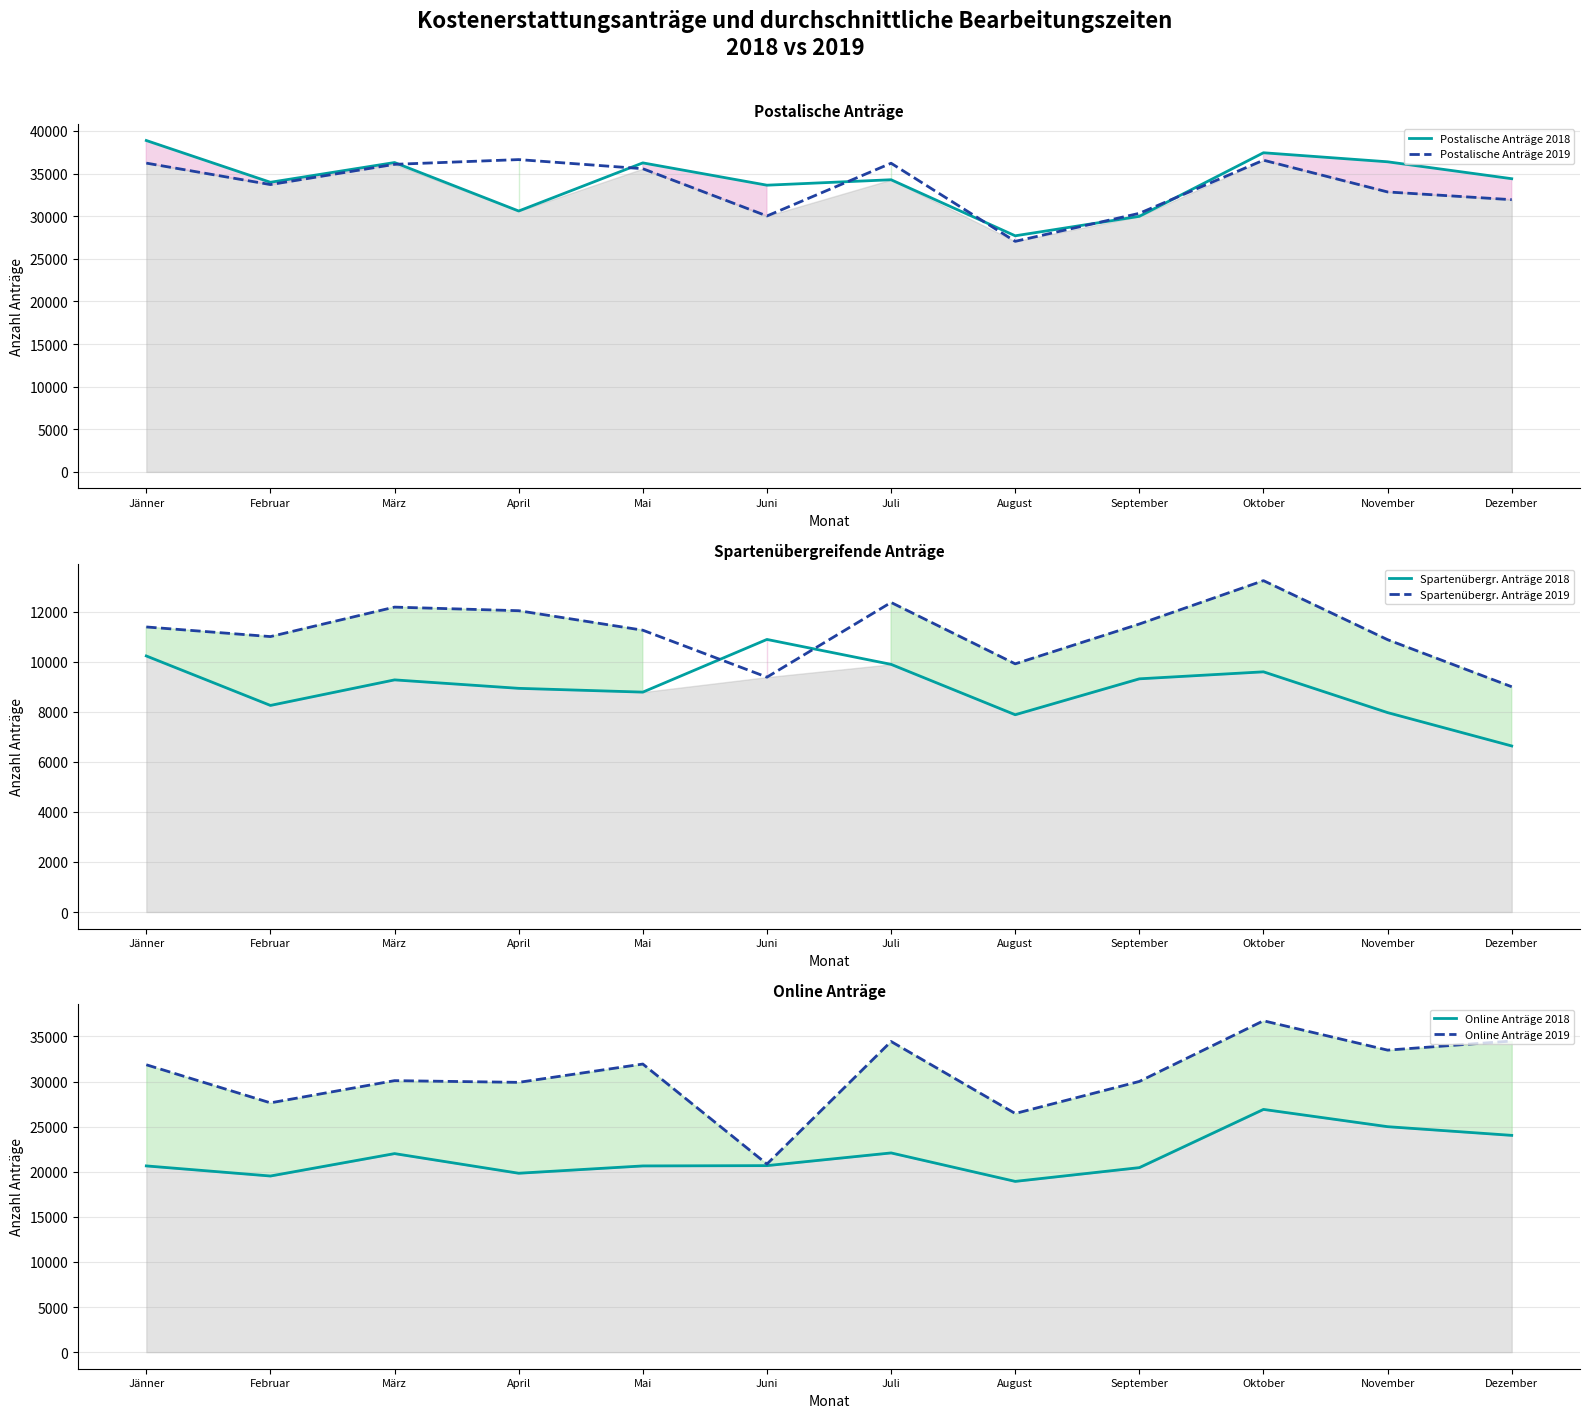

What position from the right is Oktober?

3